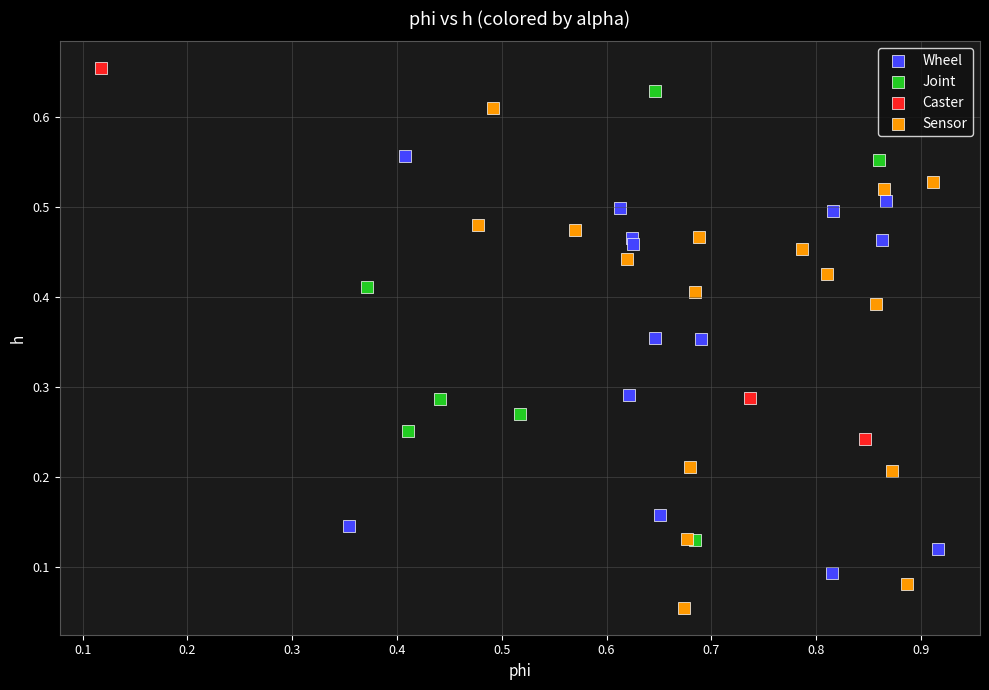

What are all the series names shown in the legend?

Wheel, Joint, Caster, Sensor